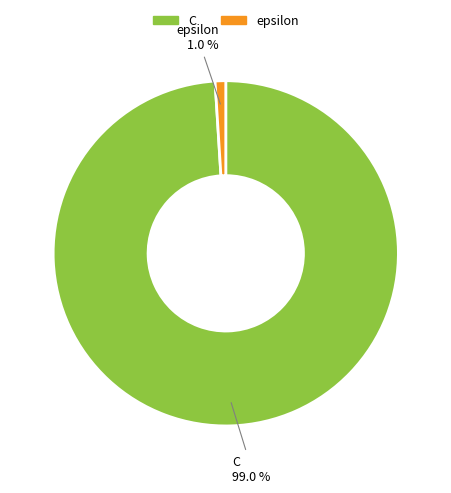

To the nearest percent, what percentage of the pie is epsilon?

1%